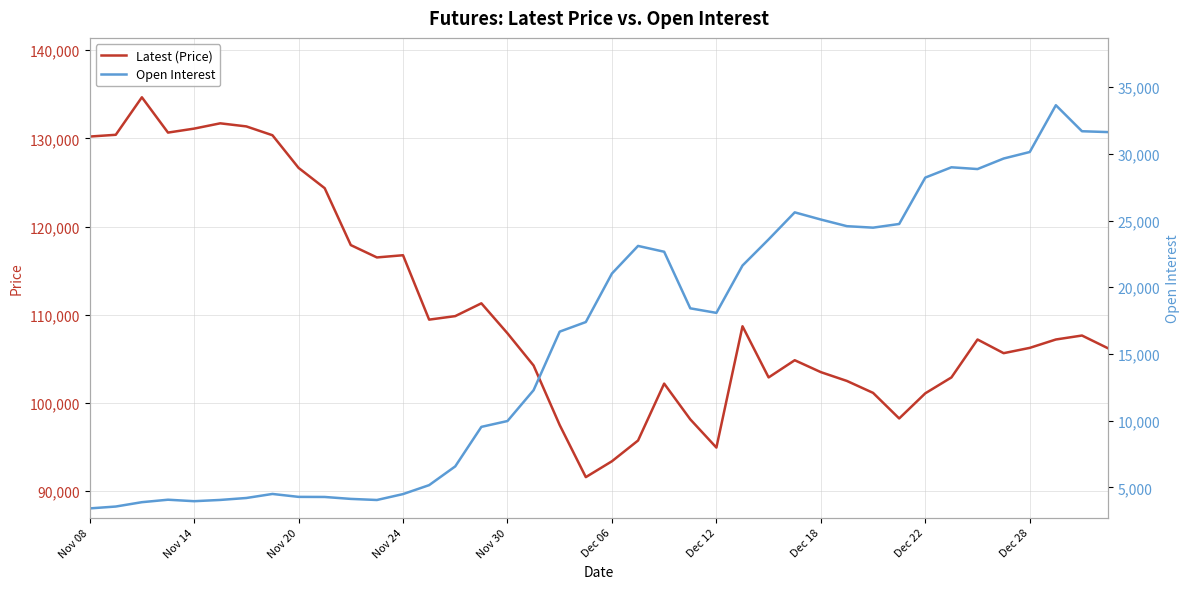

Is the value of Open Interest at 31 greater than the value of Latest (Price) at 16?

No